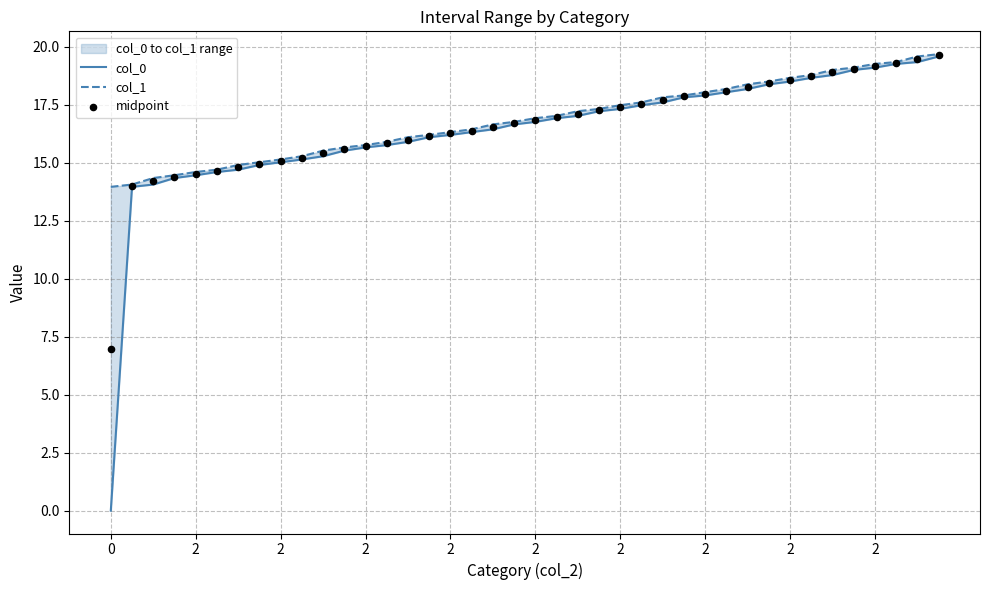

Which series reaches the maximum Y coordinate?

col_1